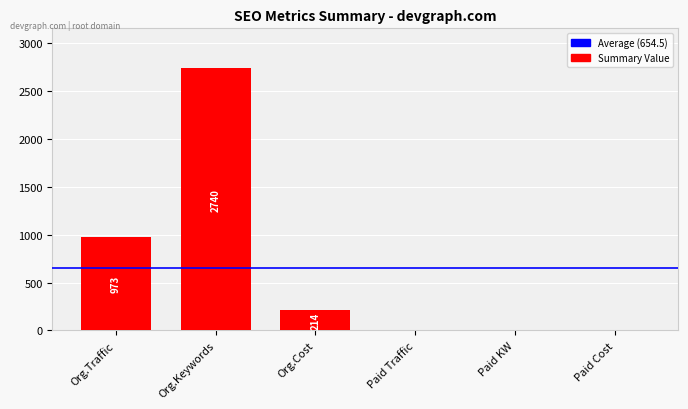

Count the number of categories in the chart.

6